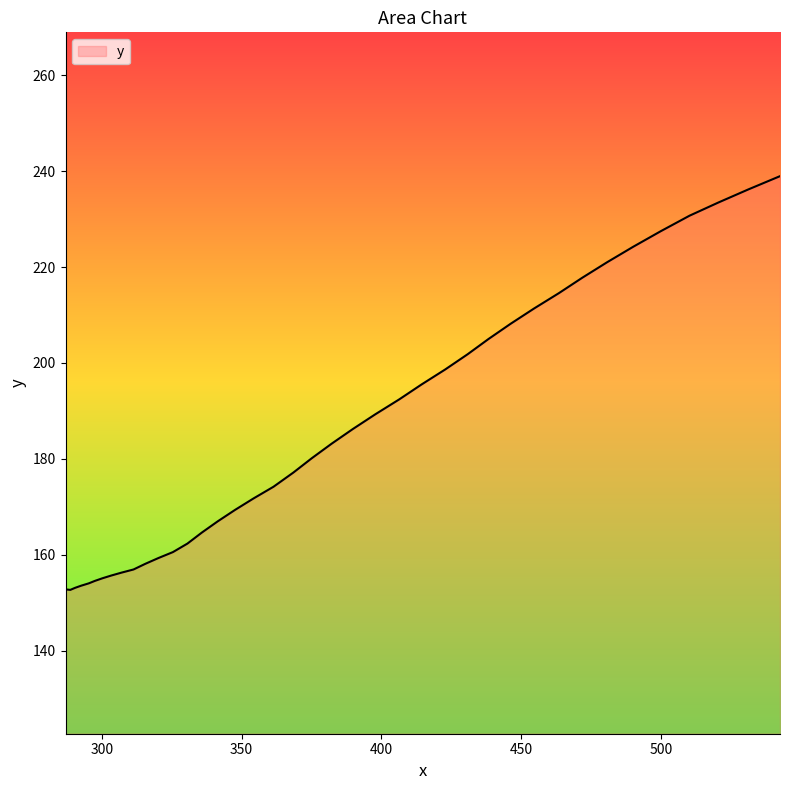

What is the minimum value shown in the chart?

152.7